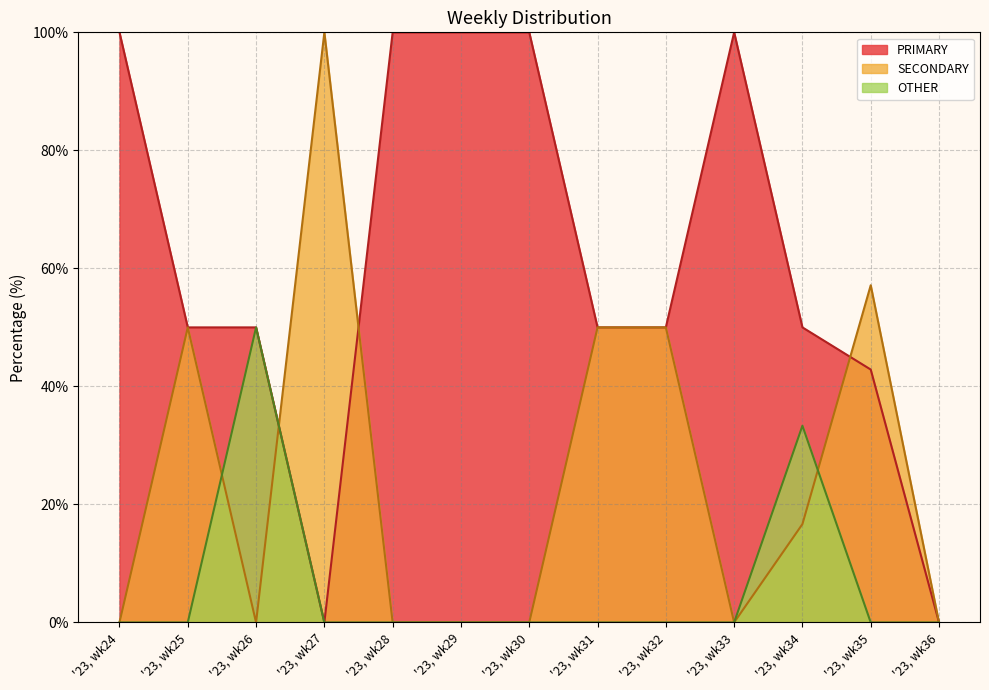

Does the chart display data point markers on the line(s)?

No